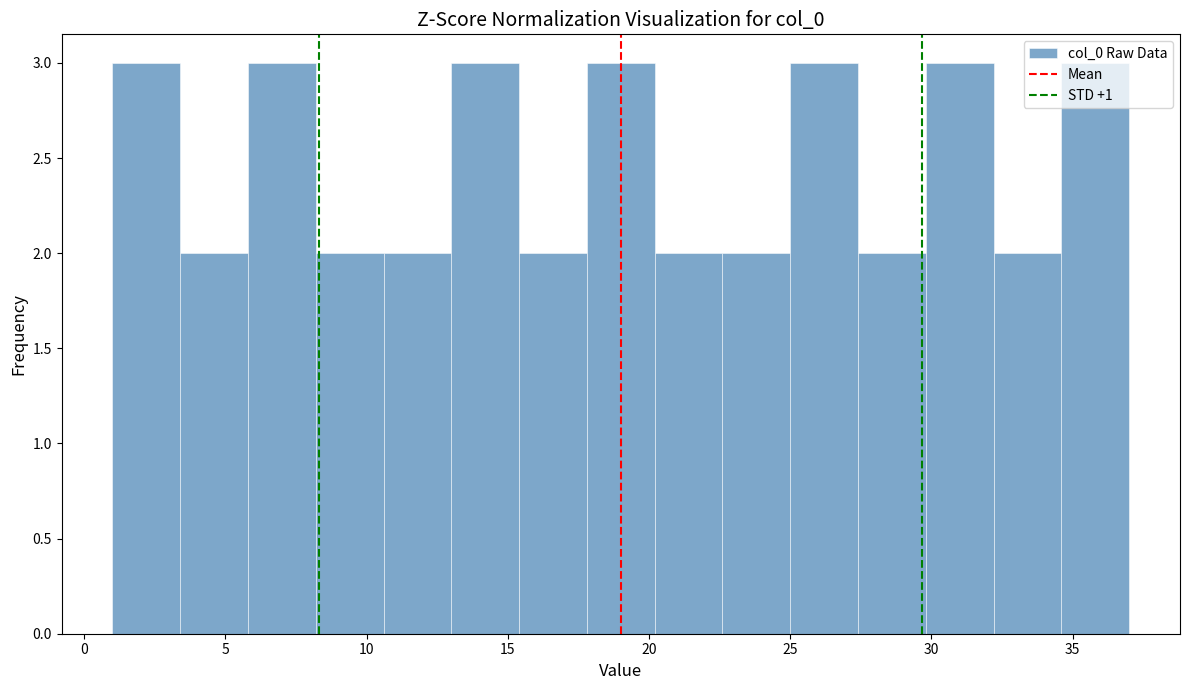

Reading left to right, list every bar in this chart as the range it spans on the x-axis followed by its height. Neither the bar edges nor the heights are printed on the chart, so give them approximately, as read against the axes.

1.0 to 3.4: 3
3.4 to 5.8: 2
5.8 to 8.2: 3
8.2 to 10.6: 2
10.6 to 13.0: 2
13.0 to 15.4: 3
15.4 to 17.8: 2
17.8 to 20.2: 3
20.2 to 22.6: 2
22.6 to 25.0: 2
25.0 to 27.4: 3
27.4 to 29.8: 2
29.8 to 32.2: 3
32.2 to 34.6: 2
34.6 to 37.0: 3